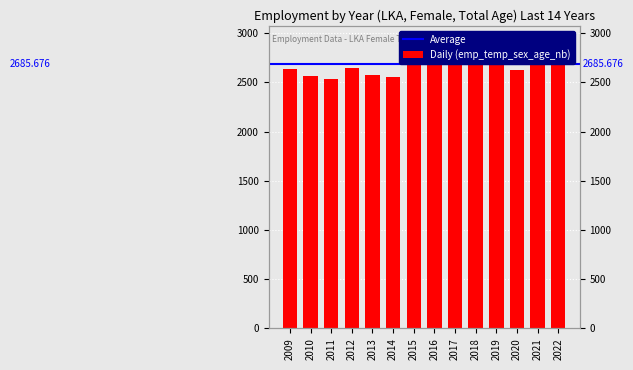

What is the change in value from 2013 to 2015?

+159.4